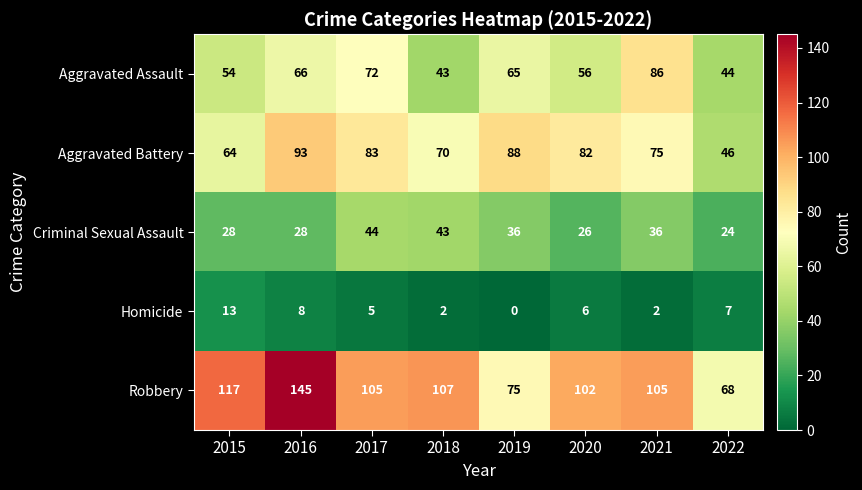

List the series in order of their peak value, highest first.

Robbery, Aggravated Battery, Aggravated Assault, Criminal Sexual Assault, Homicide